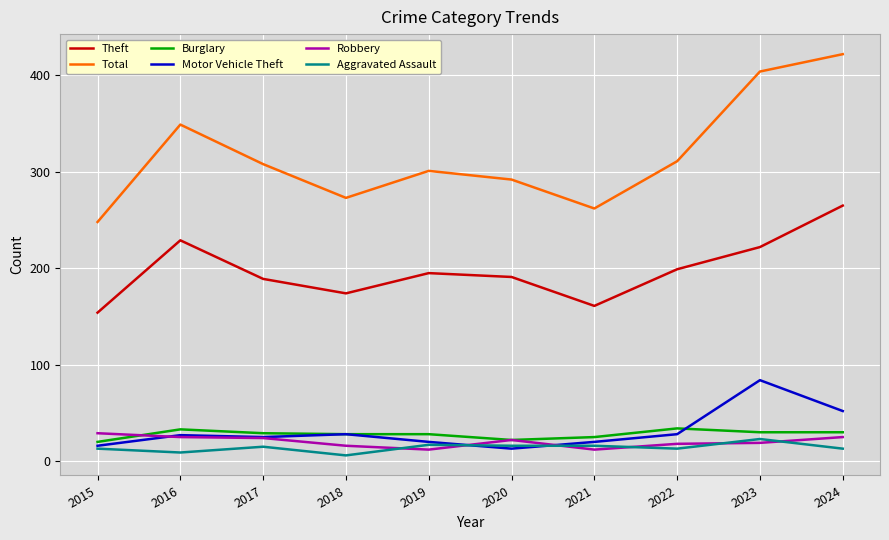

Does the chart have visible grid lines?

Yes